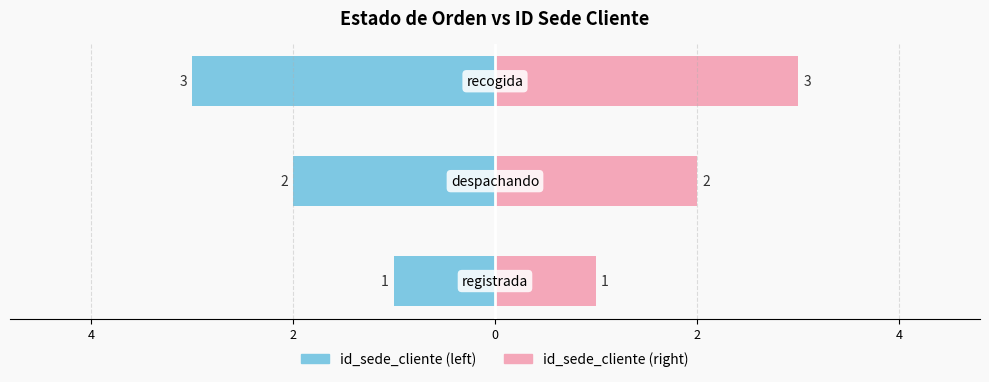

How many distinct data groups are displayed?

2